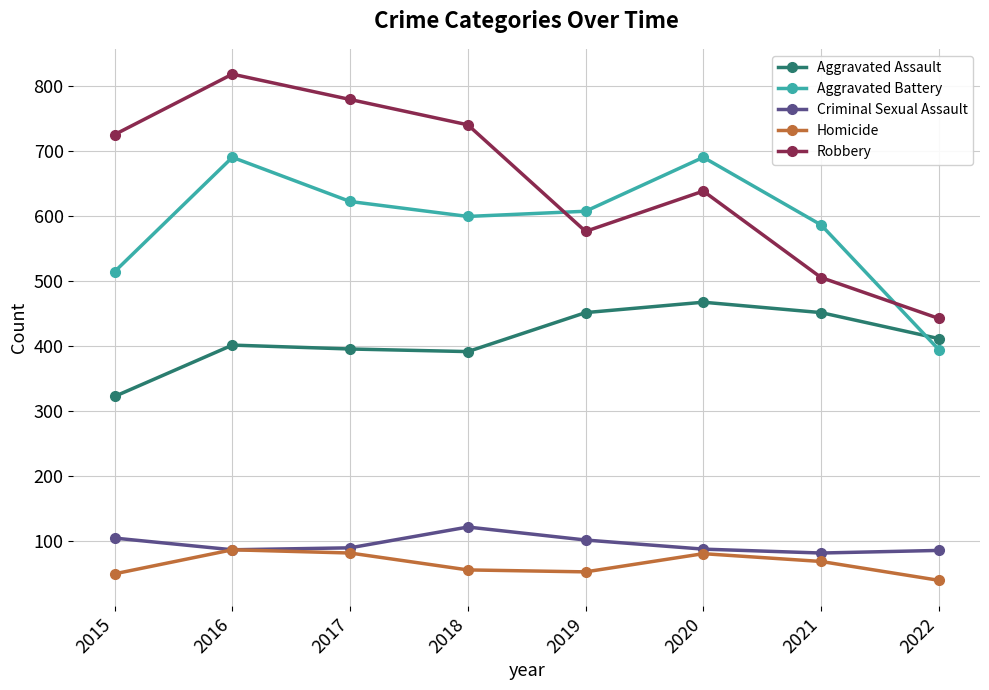

What is the difference between the second highest and minimum values in the Homicide series?

42